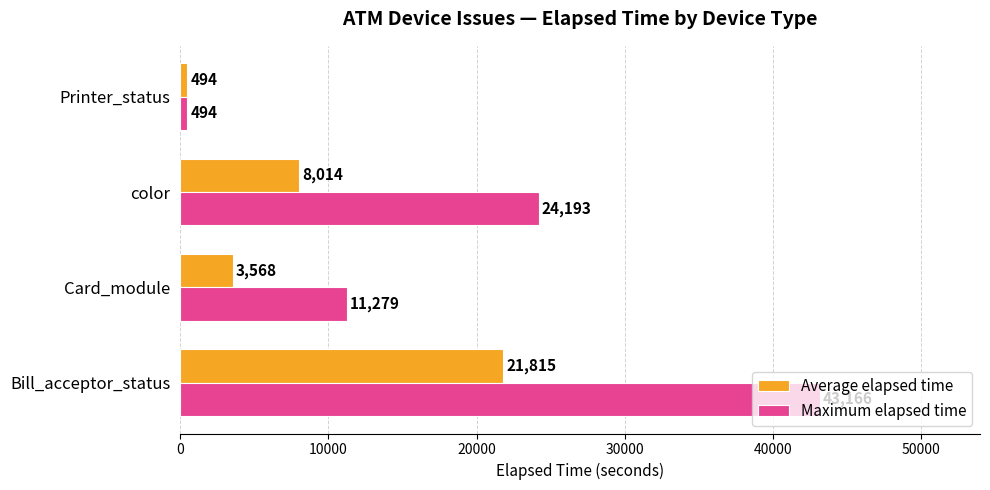

What is the average value of the Maximum elapsed time series?

19783